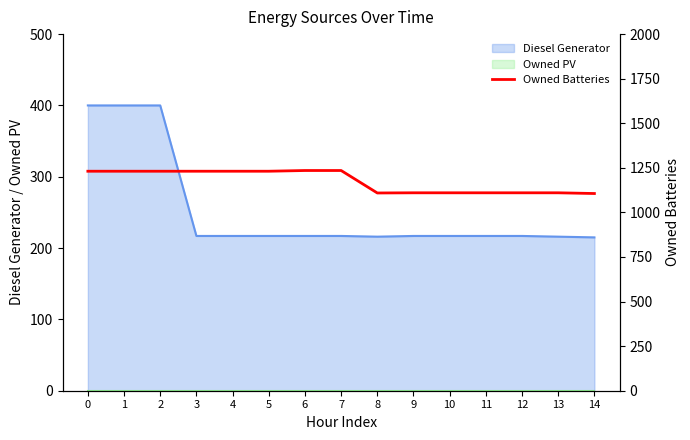

What is the minimum value for Diesel Generator?

215